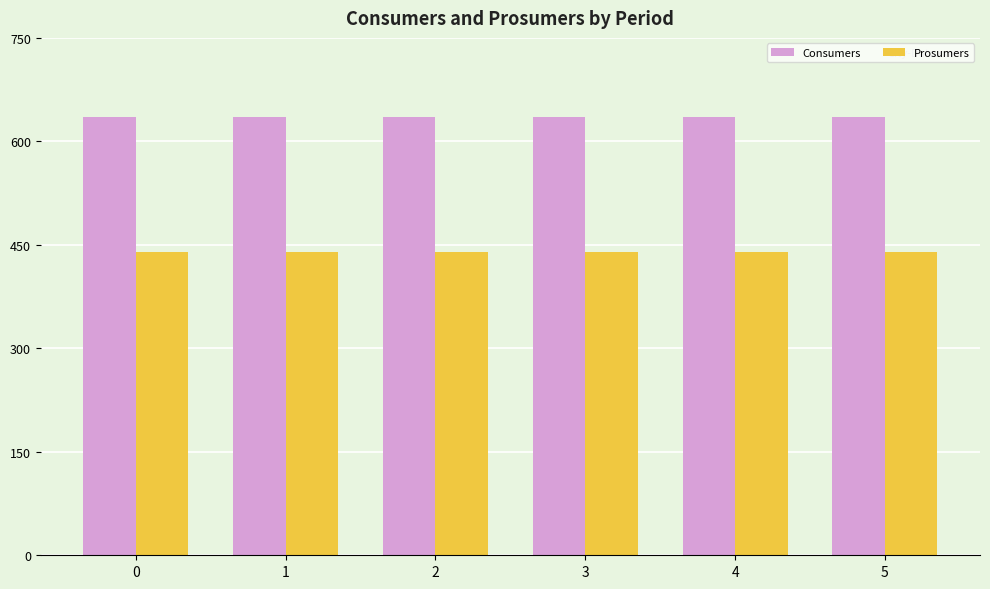

What is the value of the Prosumers bar at the 3rd from the left?

440